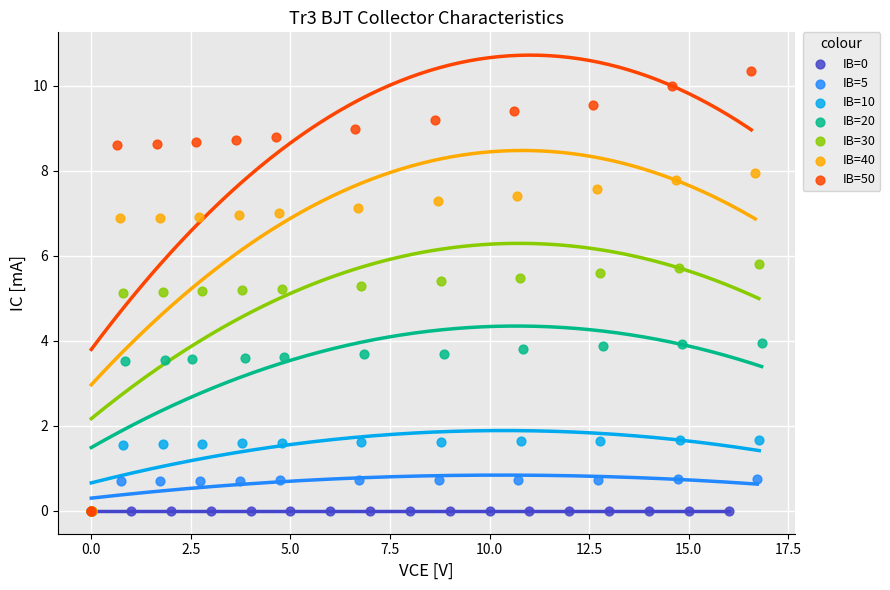

Which series contains the highest Y value?

IB=50